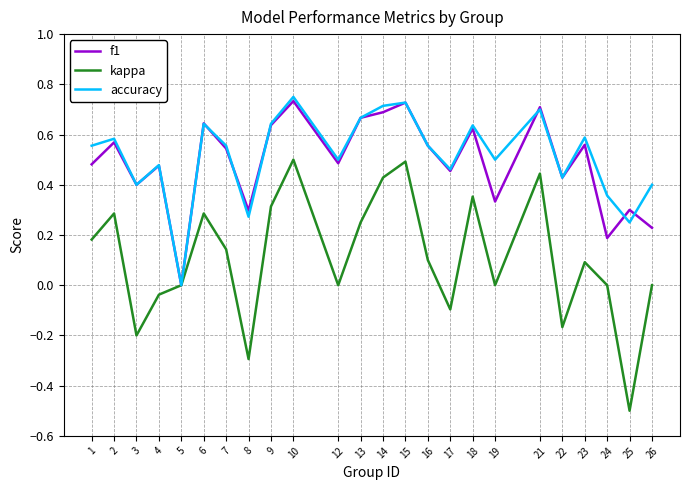

At which category does the chart reach its minimum across all series?

25